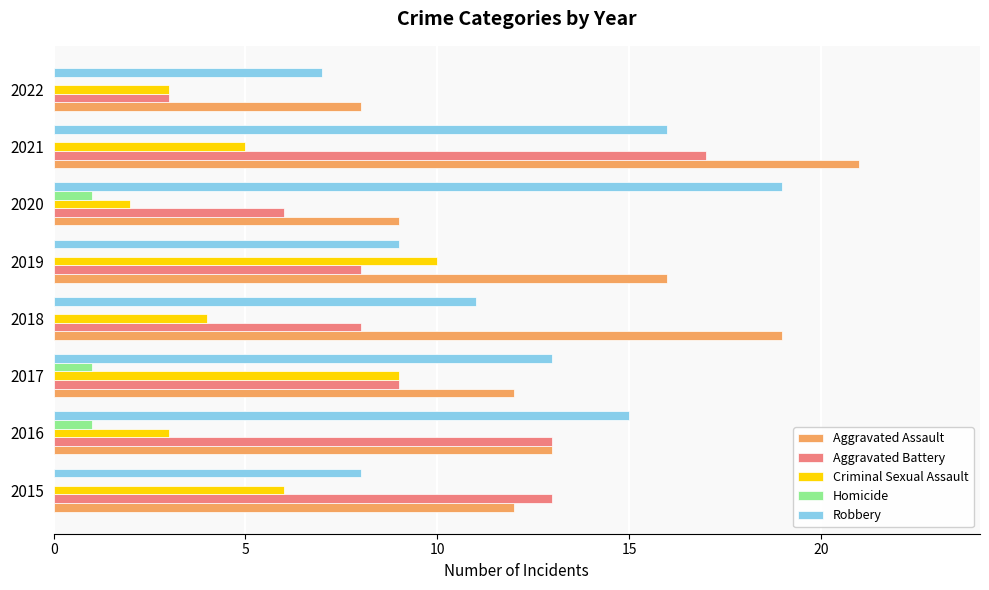

Is it true that Aggravated Assault equals 21 at 2021?

True